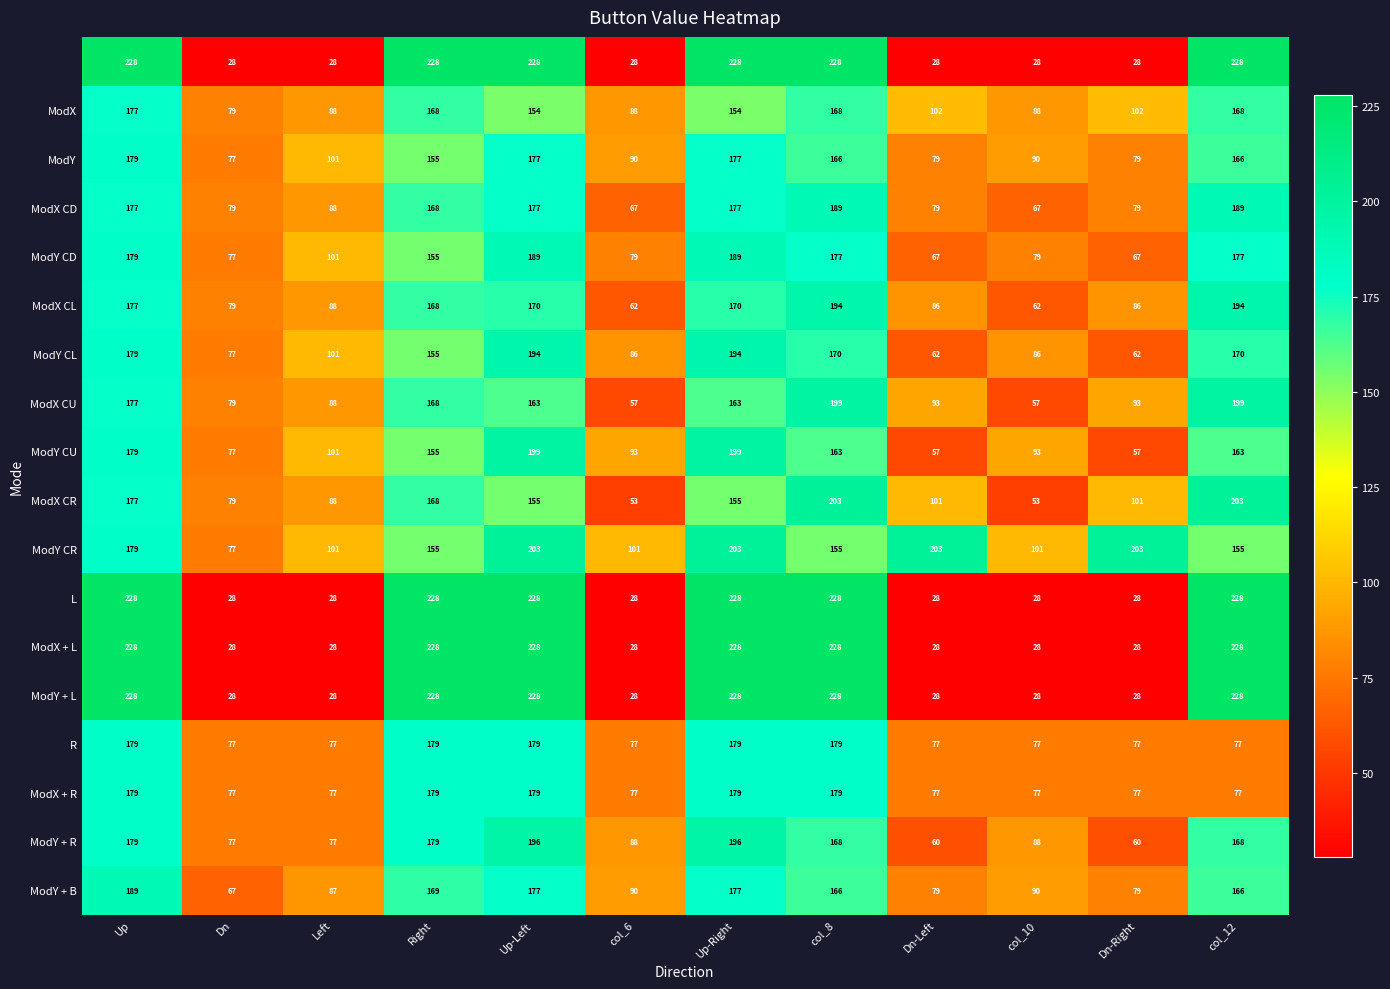

What is the spread (max minus min) of values at Up?

51